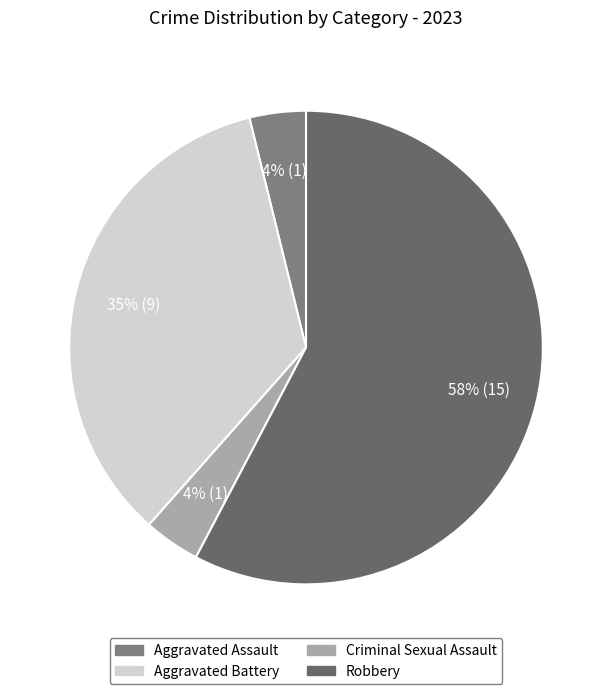

To the nearest percent, what portion does Aggravated Battery represent?

35%